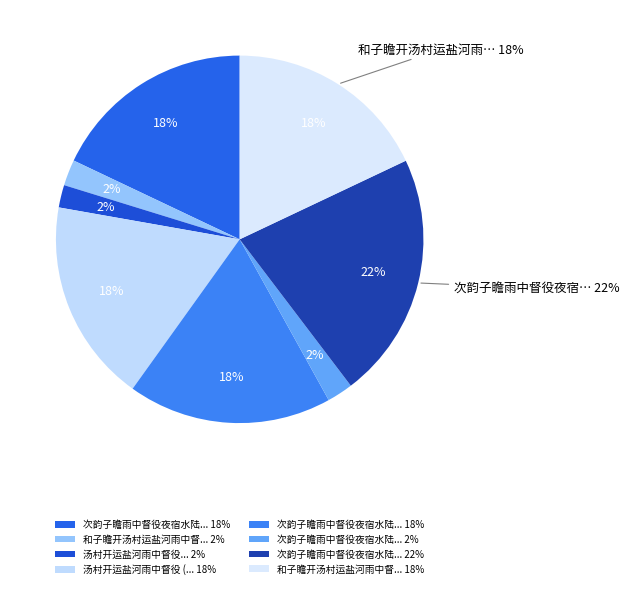

Which category has the smallest portion of the pie?

汤村开运盐河雨中督役